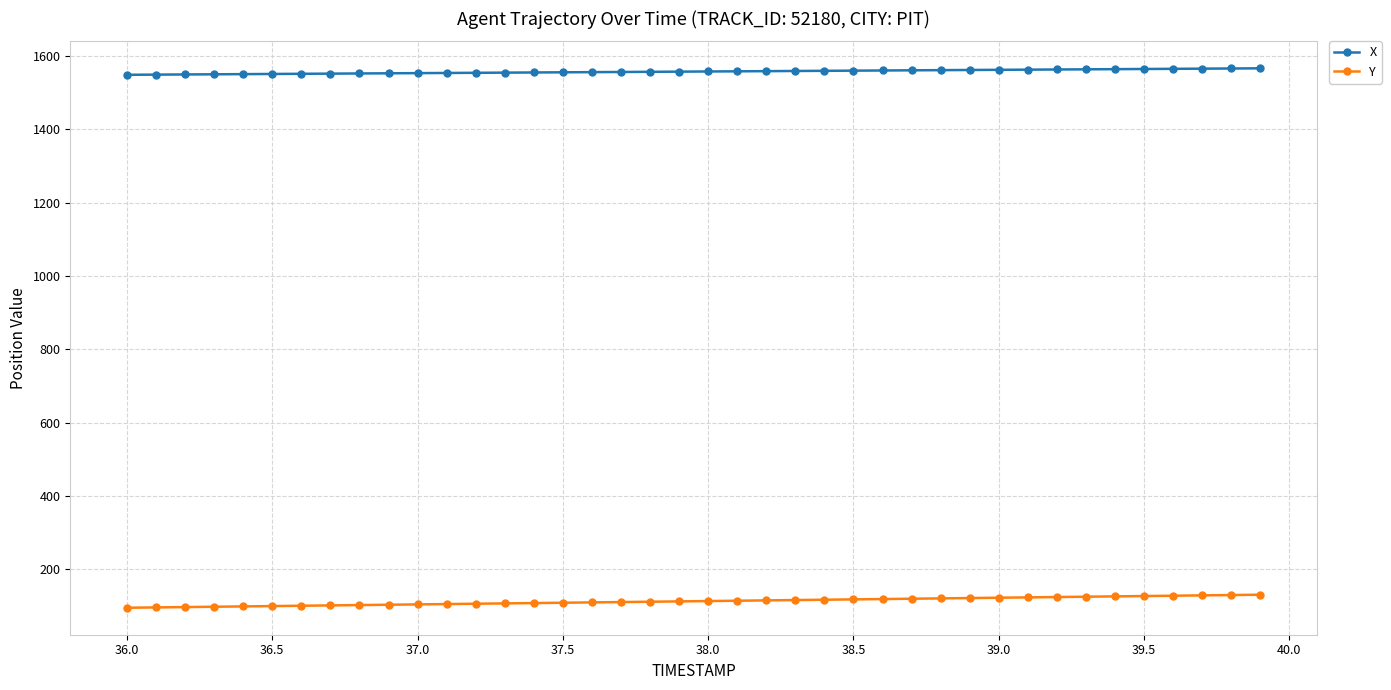

What is the sum of all Y values?

4509.4